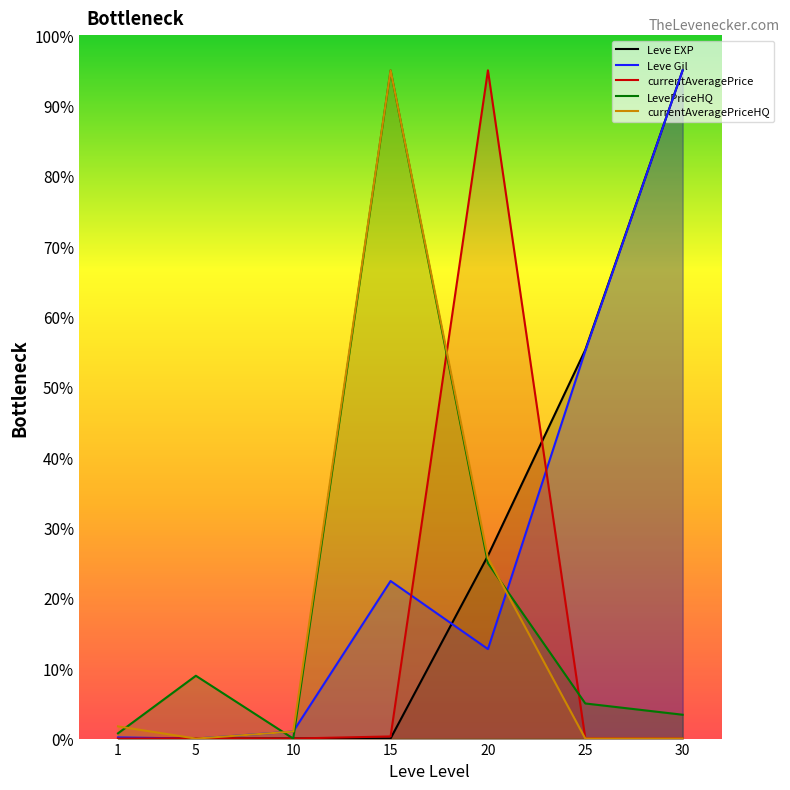

Which series ends up on top after the final intersection of currentAveragePriceHQ and Leve EXP?

Leve EXP